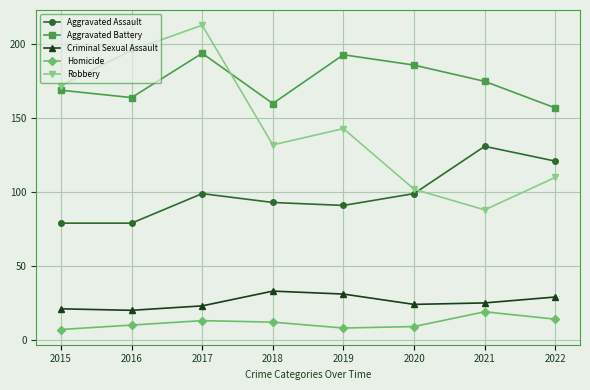

True or false: Aggravated Battery and Homicide cross at least once.

False